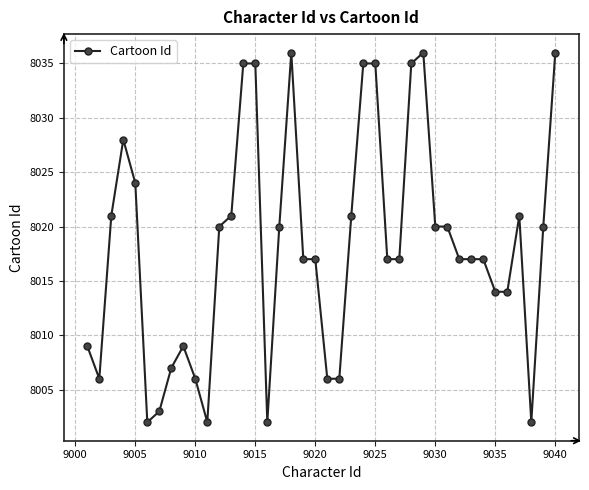

Reading left to right, transcribe all the data shown in this chart.

8009	8006	8021	8028	8024	8002	8003	8007	8009	8006	8002	8020	8021	8035	8035	8002	8020	8036	8017	8017	8006	8006	8021	8035	8035	8017	8017	8035	8036	8020	8020	8017	8017	8017	8014	8014	8021	8002	8020	8036